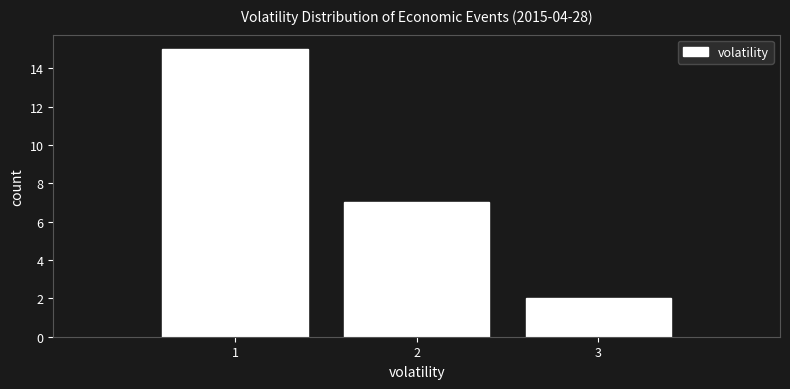

Reading left to right, transcribe this chart: for each bar, give the range it covers on the x-axis and its height. The values are not printed on the chart, so give them approximately, as read against the axis.

0.5 to 1.5: 15
1.5 to 2.5: 7
2.5 to 3.5: 2